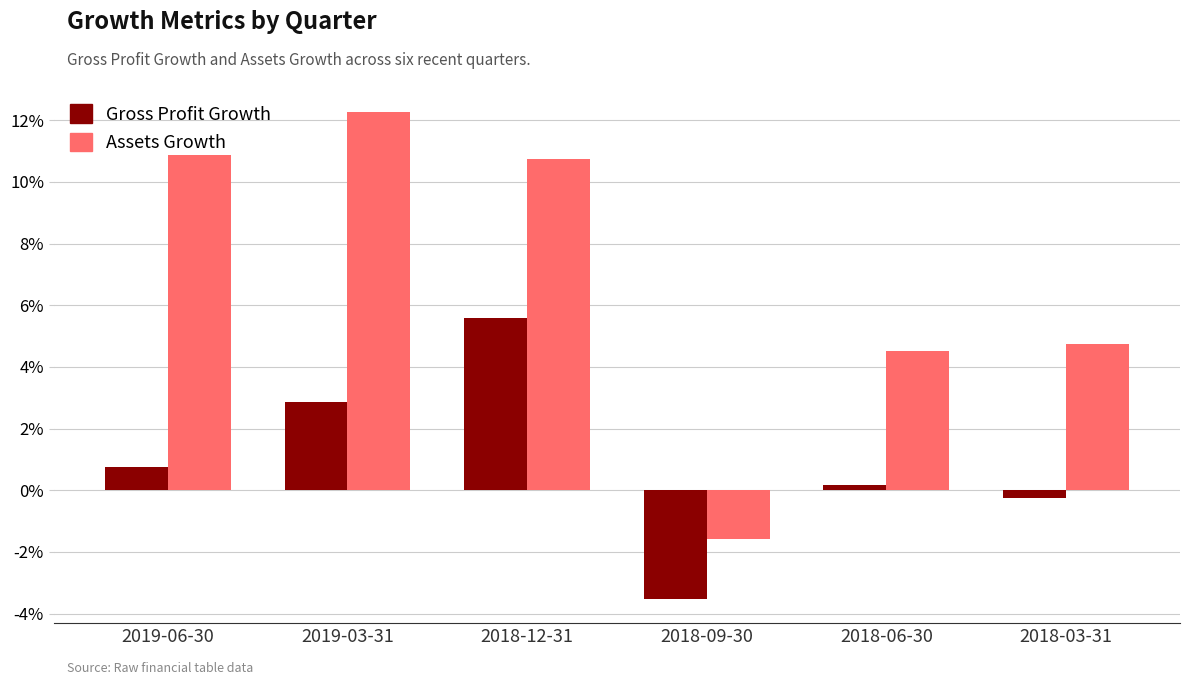

Are the bars grouped side by side (vs. stacked)?

Yes